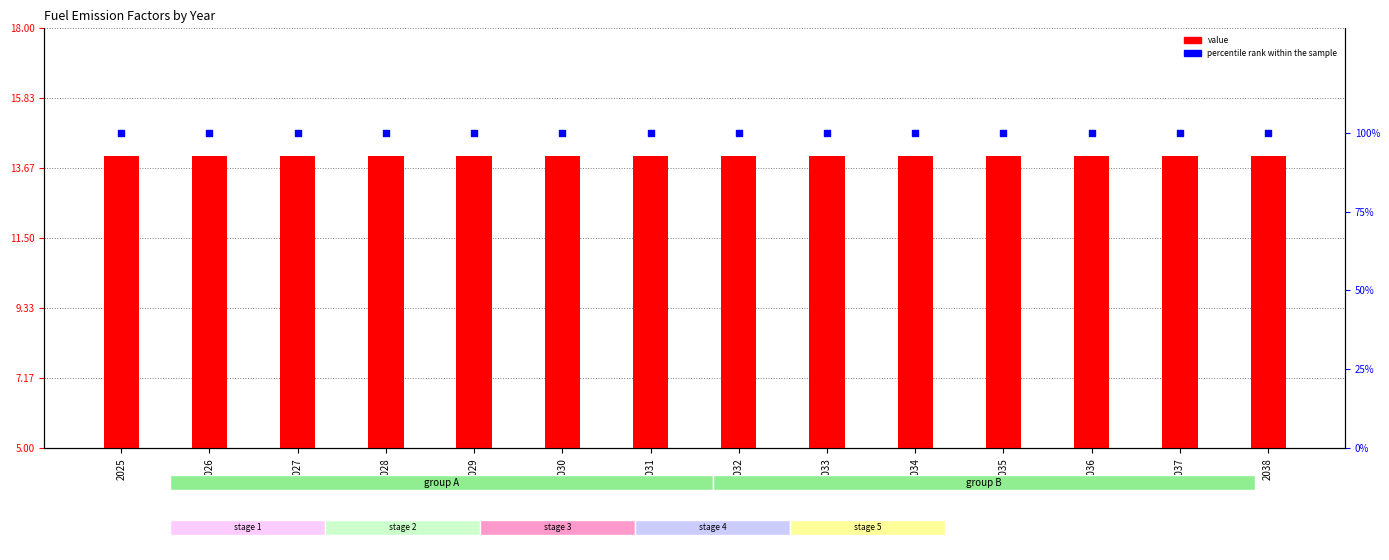

At how many categories does at least one series exceed 76?

14